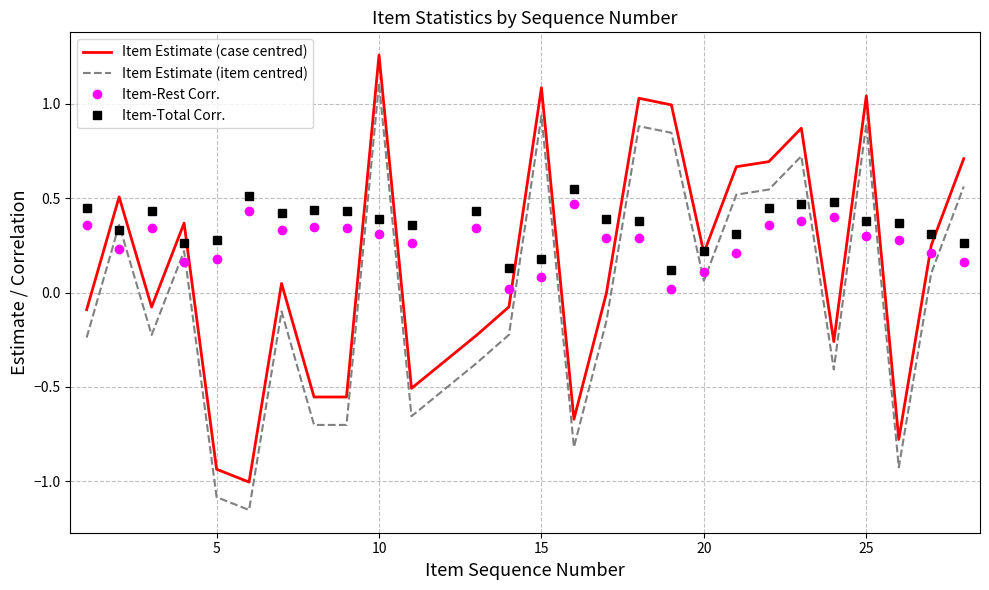

Which series ends up on top after the final intersection of Item-Rest Corr. and Item Estimate (case centred)?

Item Estimate (case centred)